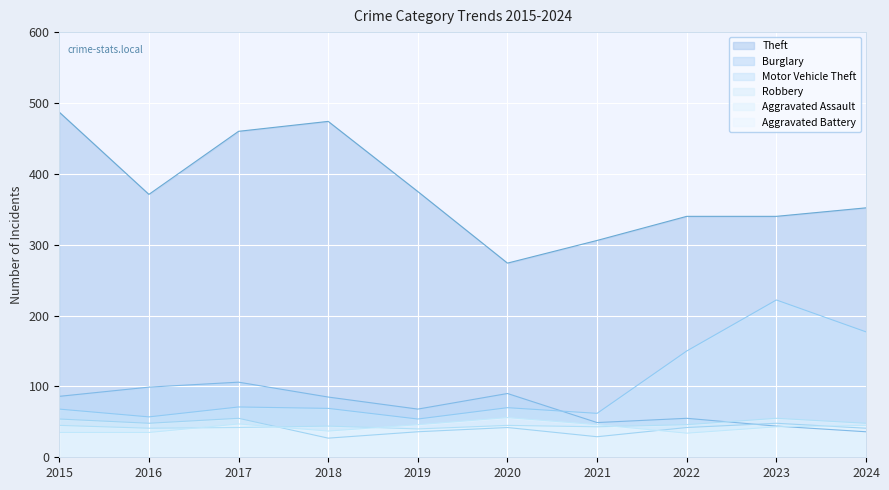

Count the number of data series in this chart.

6